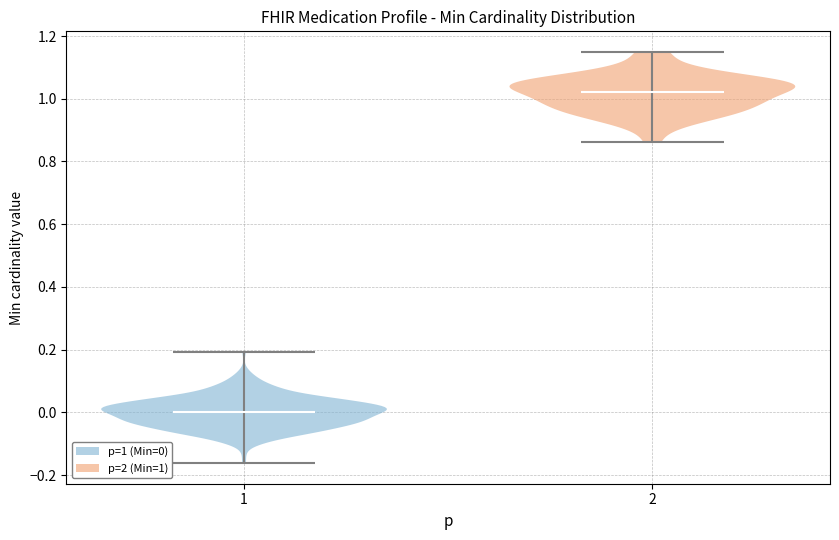

Which violin has the highest median line?

2